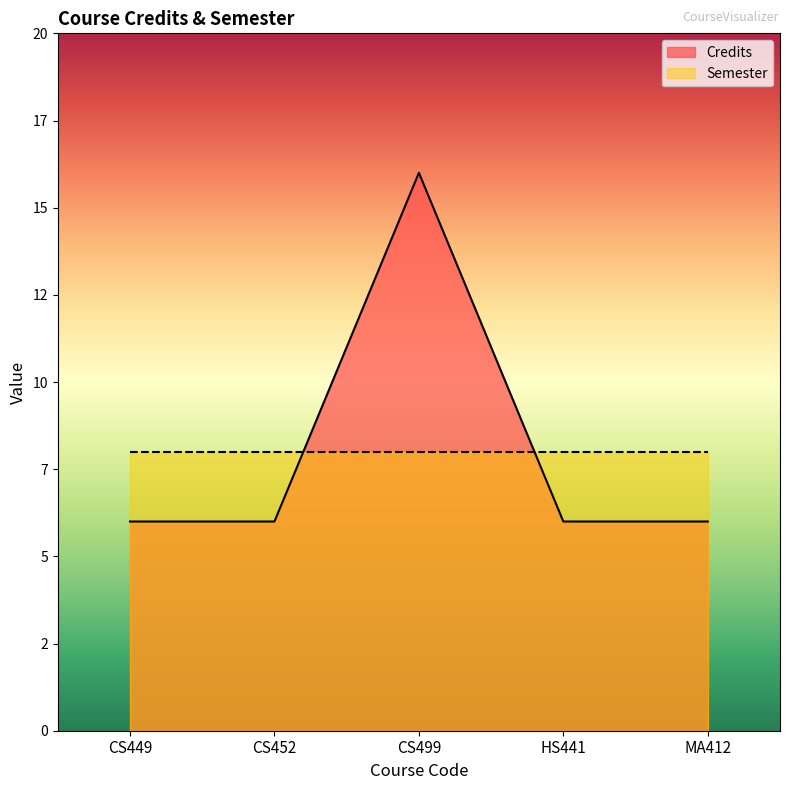

Reading right to left, list all the values displayed in this chart.

MA412=6	HS441=6	CS499=16	CS452=6	CS449=6